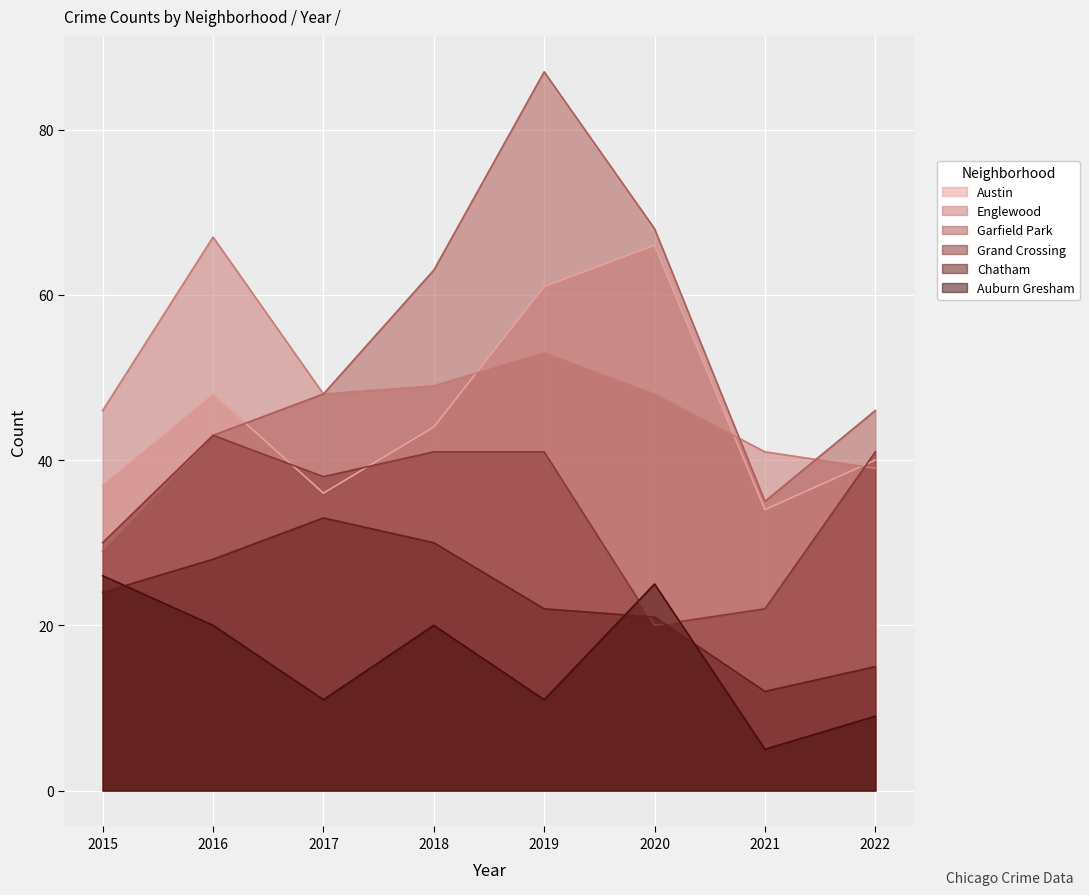

True or false: Auburn Gresham and Englewood cross at least once.

False